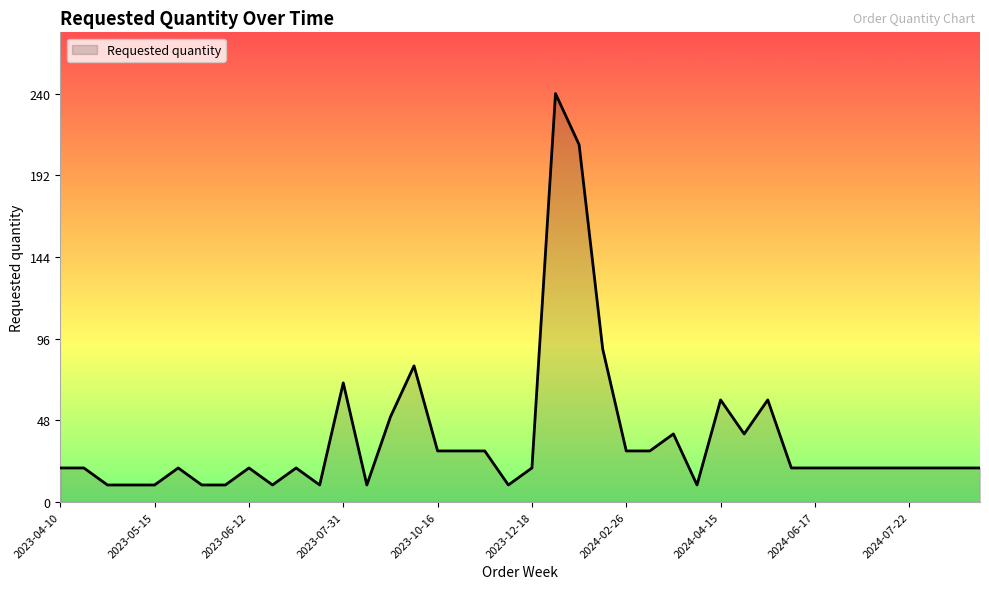

What is the difference between the maximum and minimum values?

230